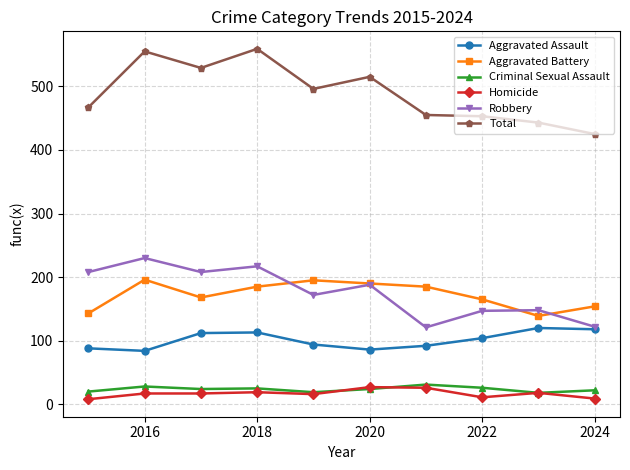

How many data points does each series have?

10